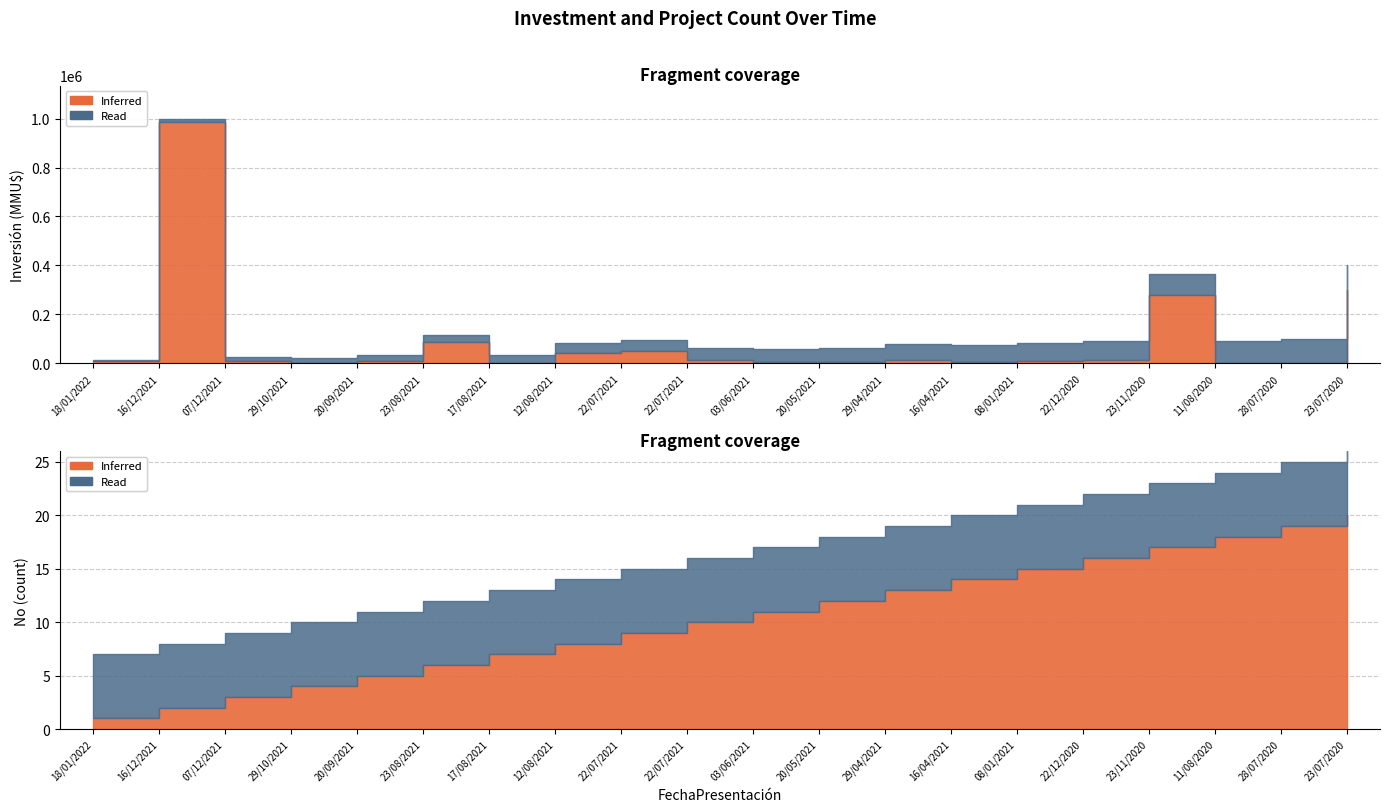

What is the difference between the second highest and minimum values in the Inferred series?

299463